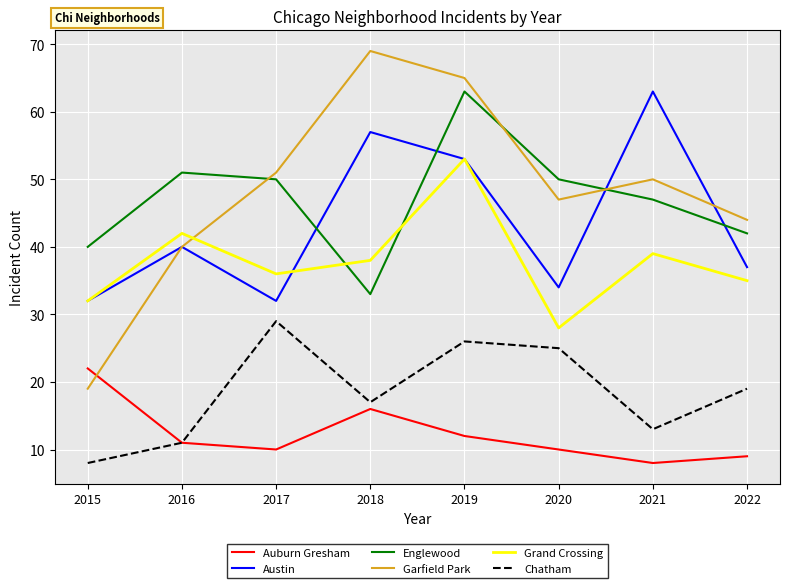

How many values in the Chatham series are below 19?

4